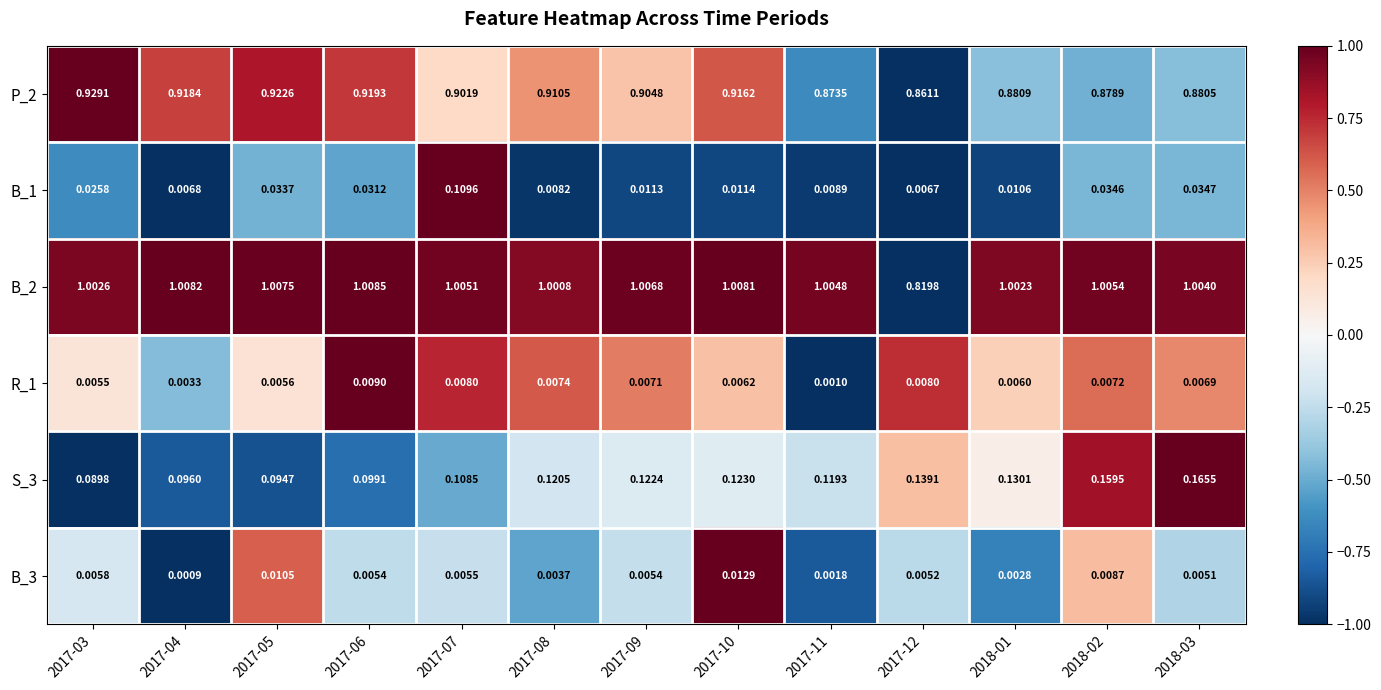

Is the value of B_3 at 2018-02 greater than the value of P_2 at 2018-01?

No